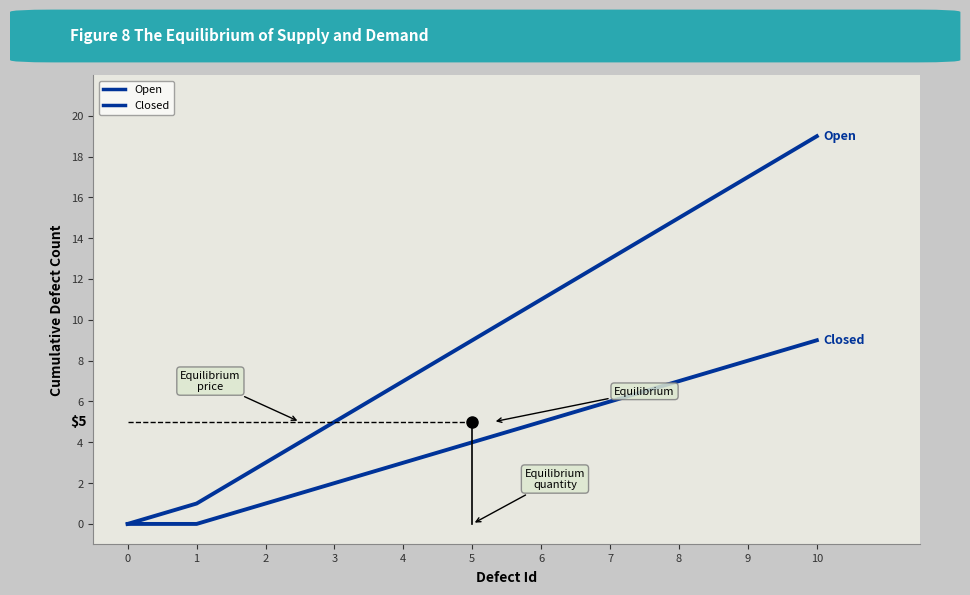

How many lines are shown in the chart?

2